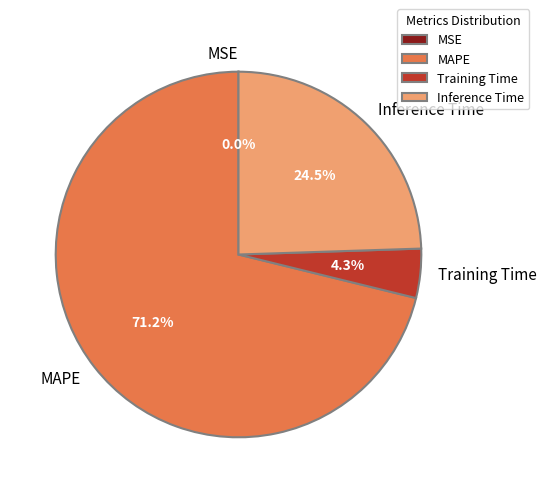

What is the largest slice in the pie chart?

MAPE